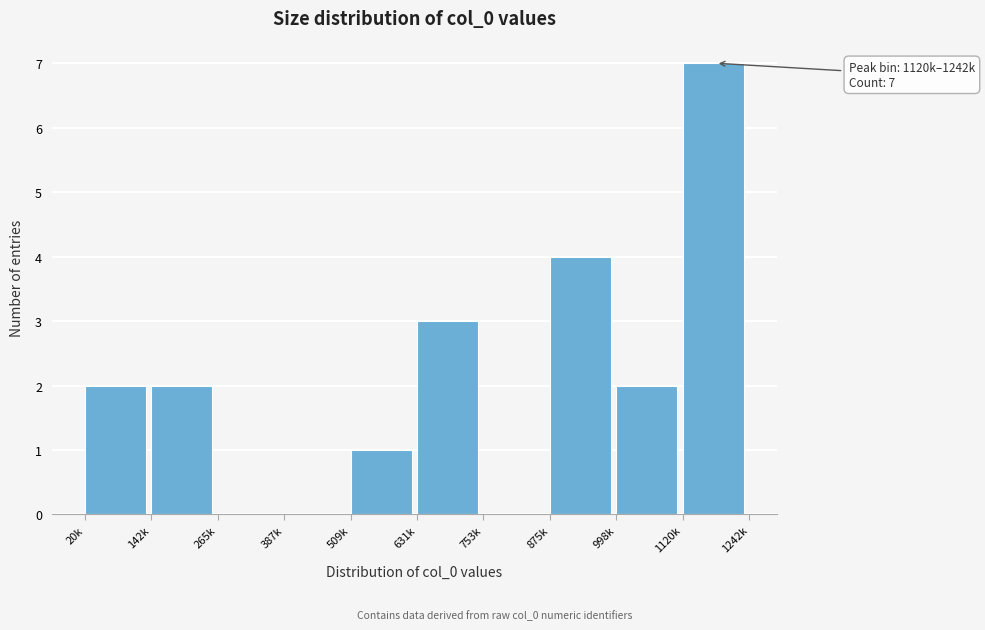

Reading left to right, extract all data points from this chart.

20k=2	142k=2	265k=0	387k=0	509k=1	631k=3	753k=0	875k=4	998k=2	1120k=7